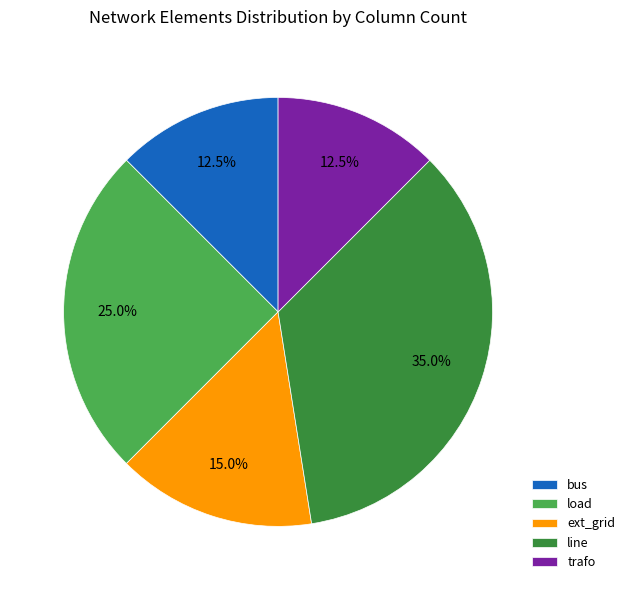

What is the largest slice in the pie chart?

line